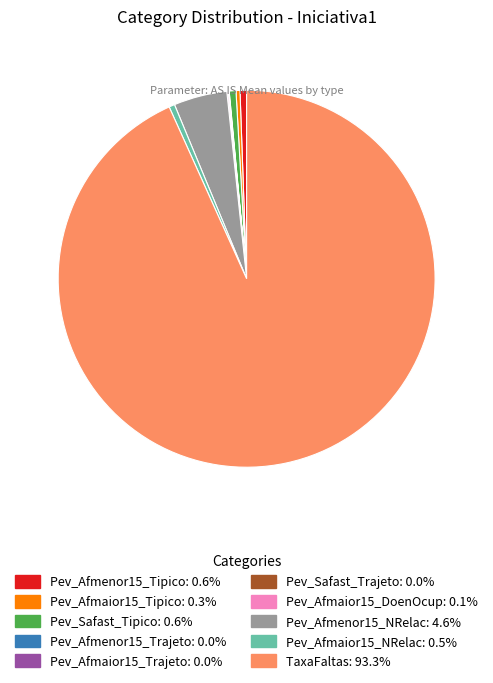

Which category has the biggest portion of the pie?

TaxaFaltas